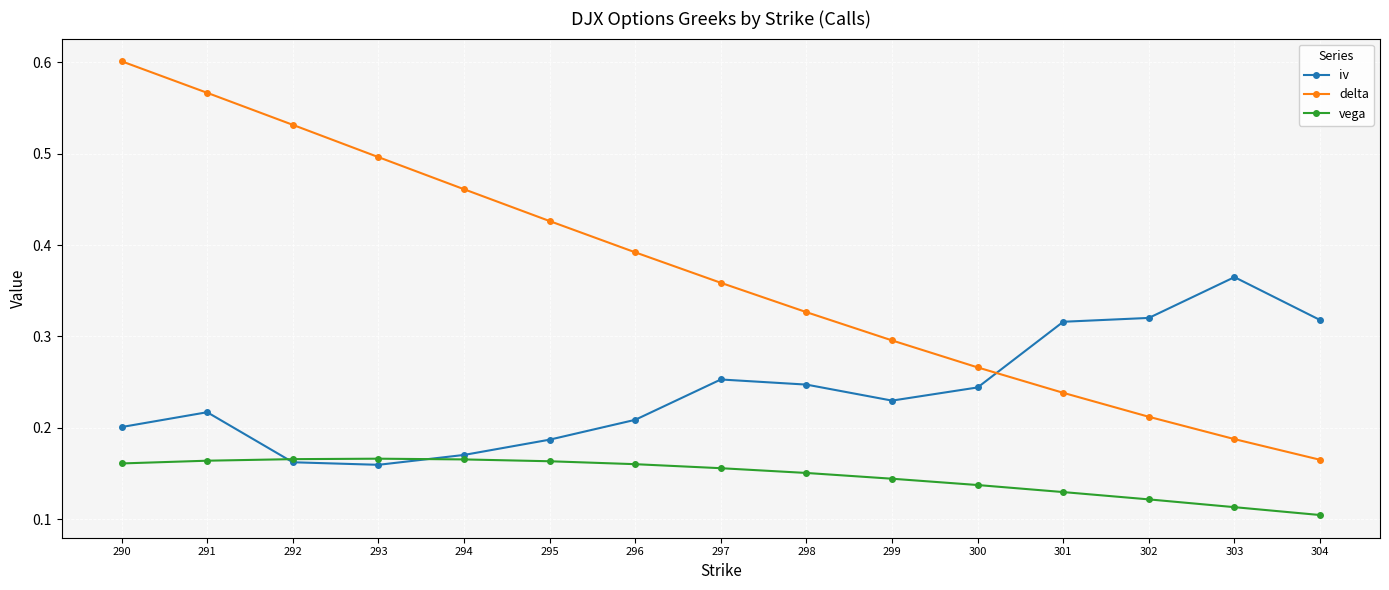

True or false: iv has more than 2 interior local peaks.

True